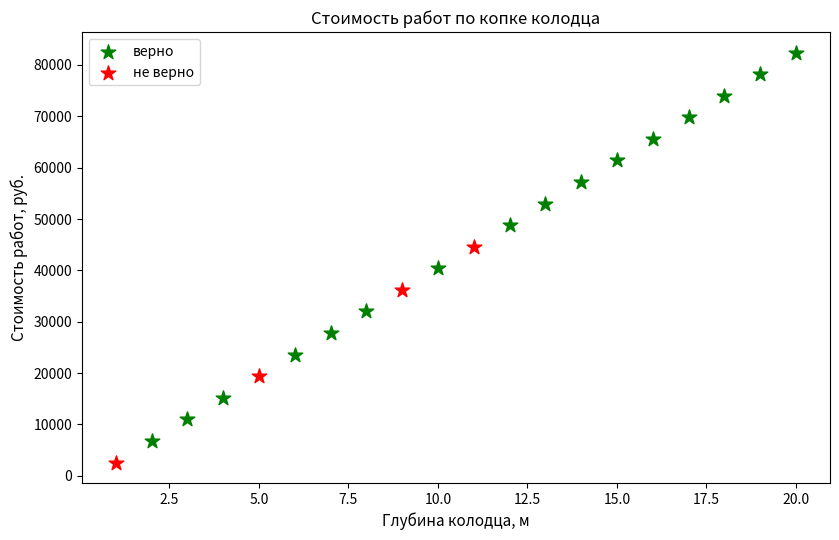

Which series reaches the minimum Y coordinate?

не верно